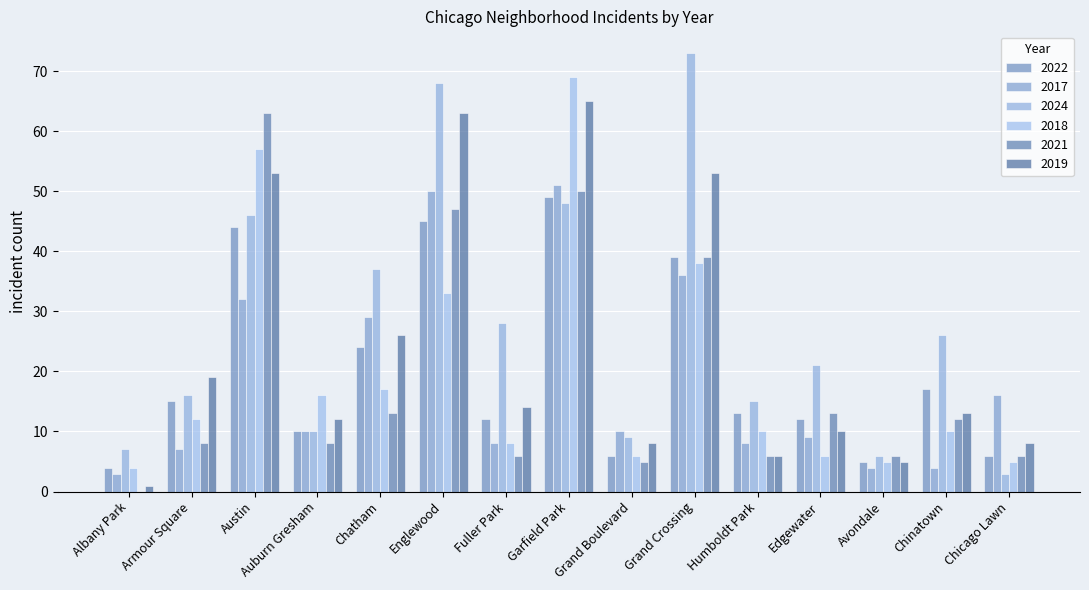

Count the number of categories in the chart.

15